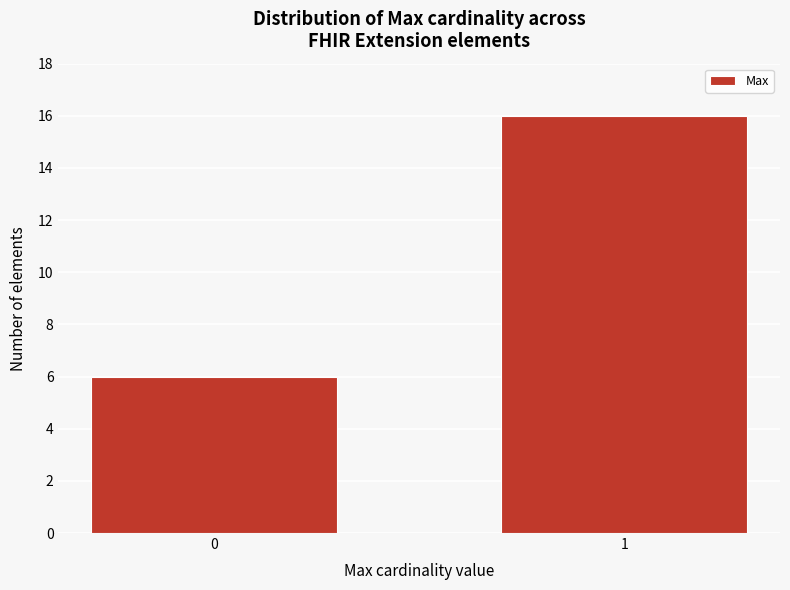

Reading left to right, list all the values displayed in this chart.

6	16